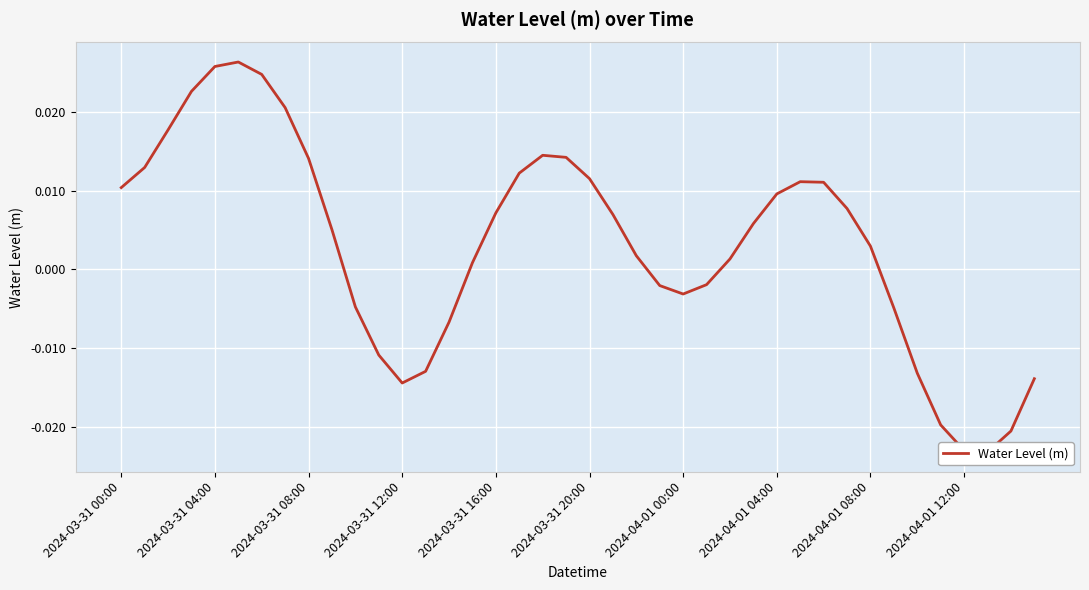

What is the label of the 13th point from the left?

2024-03-31 12:00